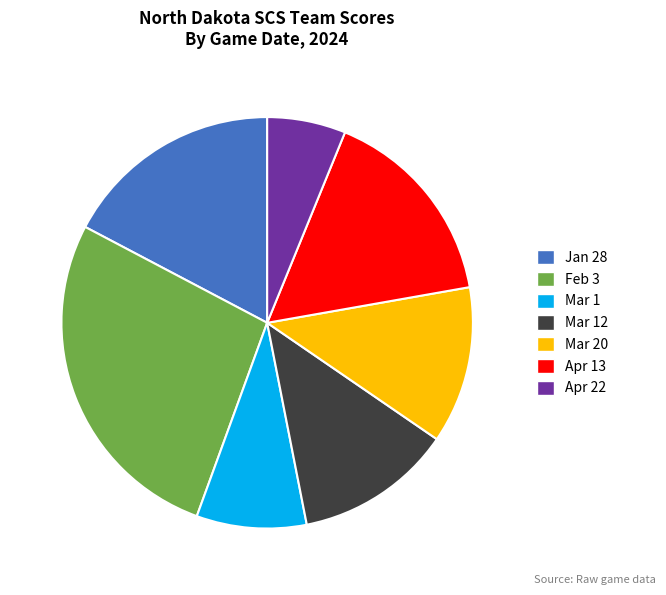

Do Mar 12 and Apr 22 together represent more than half of the pie?

No